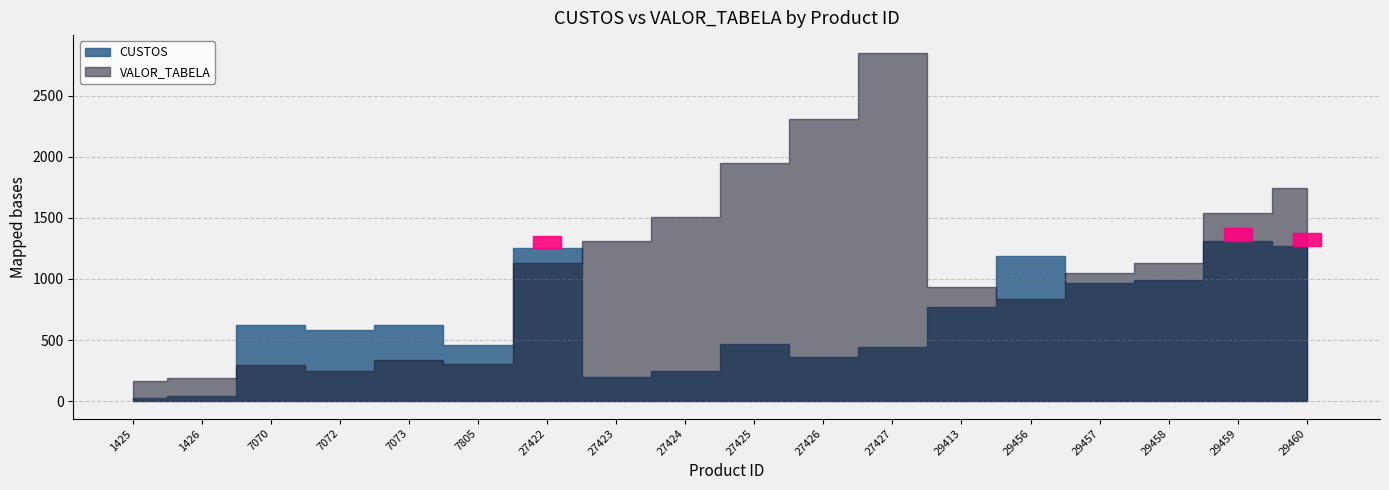

What is the spread (max minus min) of values at 7805?

150.7